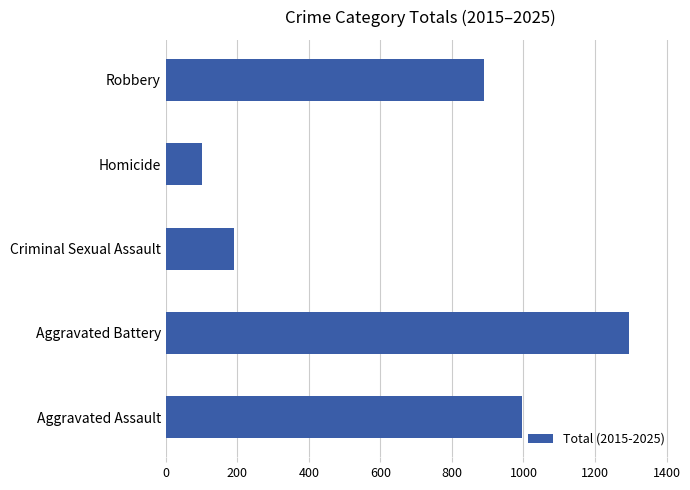

Reading top to bottom, list all the values displayed in this chart.

889	102	190	1296	997